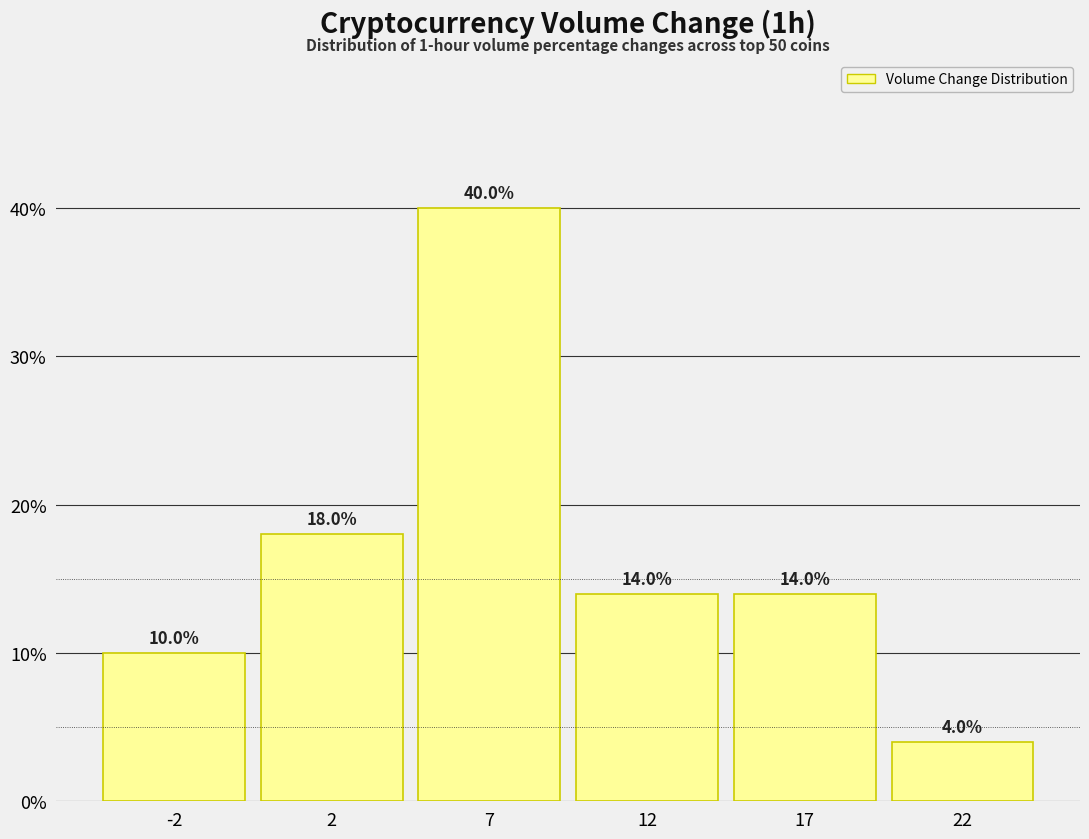

Reading left to right, what are all the values shown in this chart?

-2=10.0	2=18.0	7=40.0	12=14.0	17=14.0	22=4.0